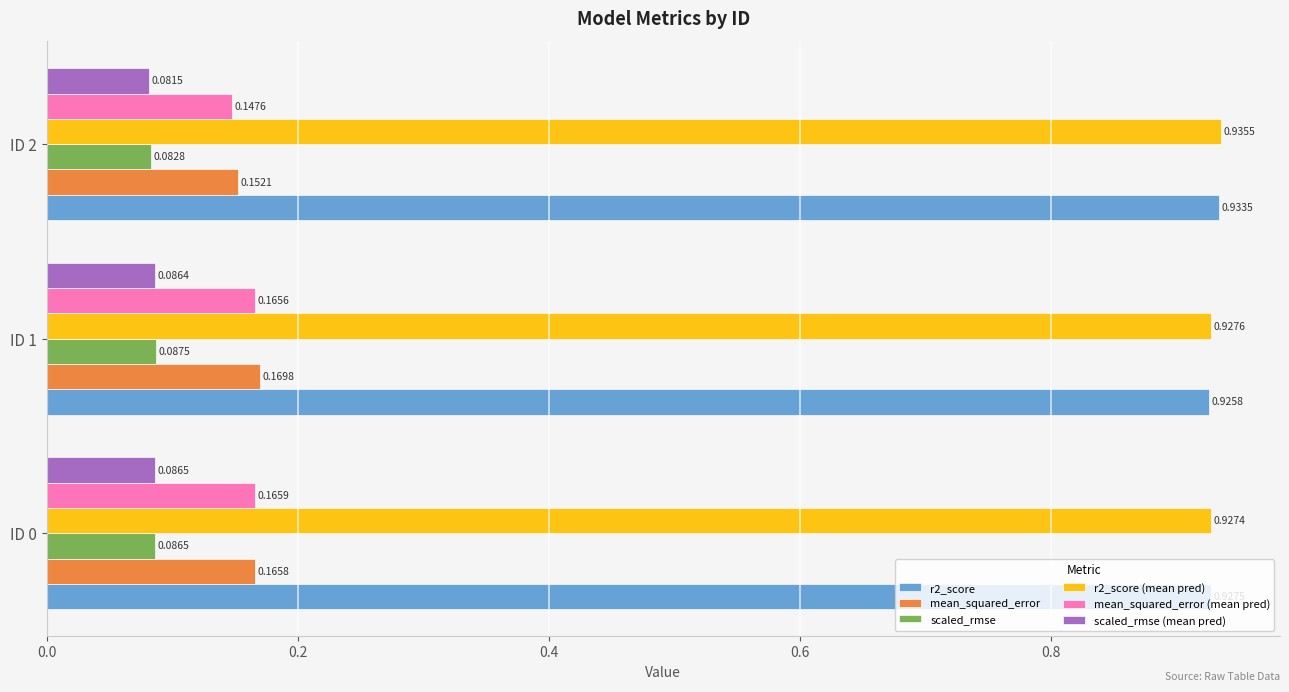

What is the total value across all series at ID 0?

2.4